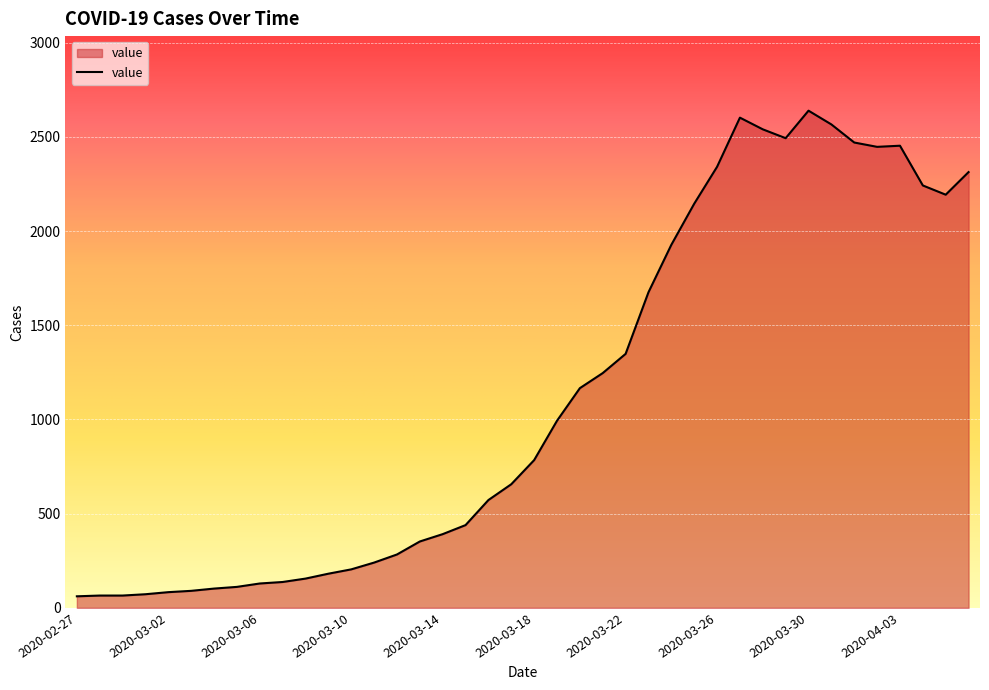

What is the smallest value displayed?

61